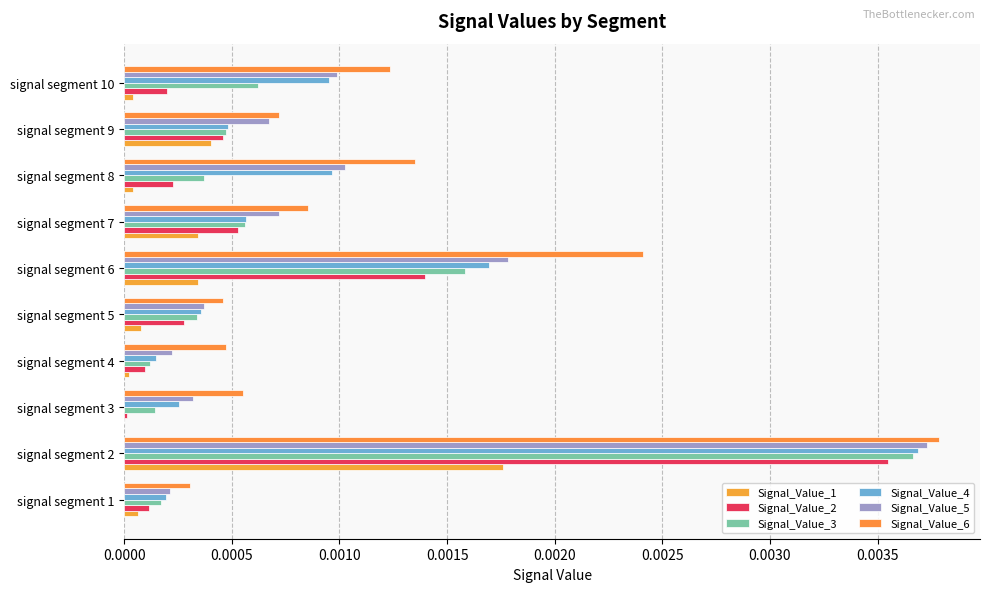

What are all the series names shown in the legend?

Signal_Value_1, Signal_Value_2, Signal_Value_3, Signal_Value_4, Signal_Value_5, Signal_Value_6